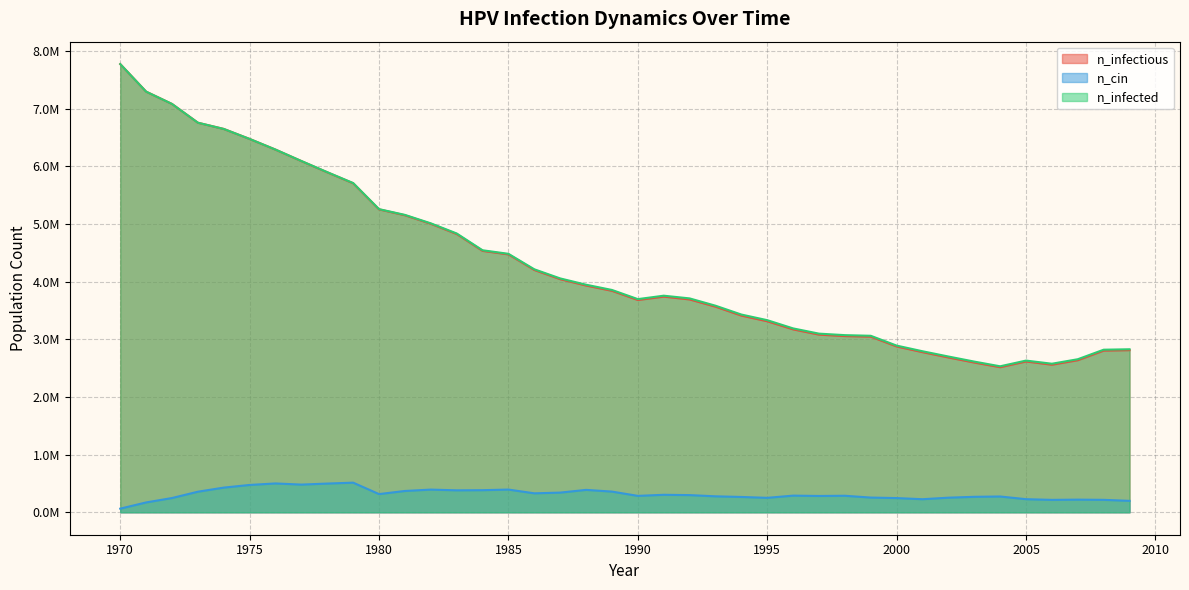

Reading left to right, list all the values displayed in this chart.

n_infectious: 1970=7776217.0	1971=7298189.0	1972=7084312.0	1973=6759053.0	1974=6650726.0	1975=6477125.0	1976=6292135.5	1977=6092981.0	1978=5898547.0	1979=5708280.5	1980=5255529.0	1981=5153590.0	1982=5005543.5	1983=4827776.0	1984=4535571.0	1985=4474741.0	1986=4204201.0	1987=4044765.5	1988=3934494.5	1989=3842833.0	1990=3683675.5	1991=3742283.2	1992=3693397.2	1993=3567849.0	1994=3413135.8	1995=3314808.0	1996=3173983.0	1997=3082877.0	1998=3057600.8	1999=3047879.0	2000=2877333.5	2001=2778728.0	2002=2686789.0	2003=2598460.5	2004=2517632.0	2005=2617070.8	2006=2560963.0	2007=2639291.8	2008=2805670.8	2009=2813448.0
n_cin: 1970=63607.4	1971=171379.0	1972=247763.4	1973=357479.3	1974=428586.3	1975=474694.7	1976=500804.3	1977=480805.5	1978=498860.0	1979=514414.7	1980=316092.8	1981=370256.3	1982=394143.9	1983=381366.8	1984=383866.7	1985=394699.4	1986=329425.4	1987=341924.6	1988=389144.1	1989=359423.6	1990=285261.2	1991=303871.3	1992=298593.8	1993=277483.9	1994=266373.4	1995=251096.6	1996=289427.7	1997=283594.7	1998=287205.6	1999=255818.5	2000=246930.1	2001=227209.1	2002=253874.2	2003=268873.3	2004=274428.6	2005=227764.6	2006=215820.8	2007=219987.2	2008=216376.3	2009=198877.3
n_infected: 1970=7776217.0	1971=7298189.0	1972=7084590.0	1973=6759331.0	1974=6651004.0	1975=6477403.0	1976=6292969.0	1977=6094647.0	1978=5901047.0	1979=5712169.0	1980=5259695.5	1981=5159979.0	1982=5013598.5	1983=4837775.5	1984=4546125.5	1985=4484740.0	1986=4216145.0	1987=4057820.5	1988=3948660.5	1989=3857554.2	1990=3698674.5	1991=3758115.5	1992=3711174.0	1993=3584514.8	1994=3431190.2	1995=3333418.0	1996=3190648.5	1997=3099820.5	1998=3073711.0	1999=3062600.5	2000=2892332.5	2001=2794282.8	2002=2702899.0	2003=2614848.5	2004=2533186.5	2005=2632347.5	2006=2577906.2	2007=2655679.8	2008=2820947.8	2009=2828725.0